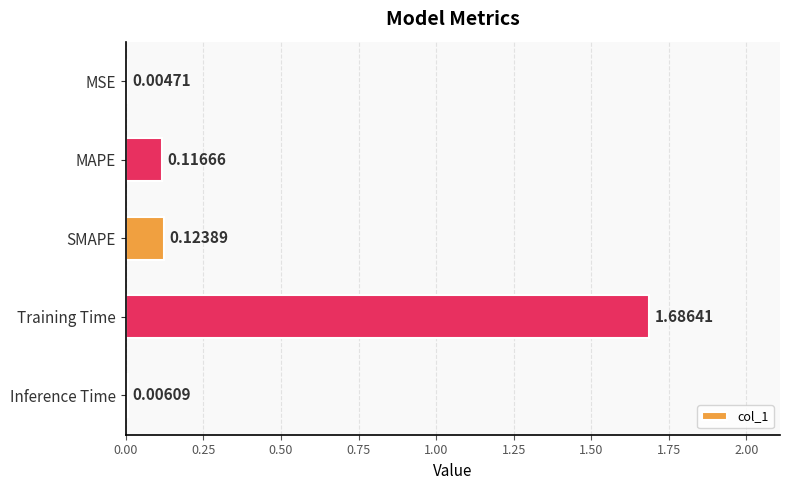

Which has a higher value, MSE or Training Time?

Training Time